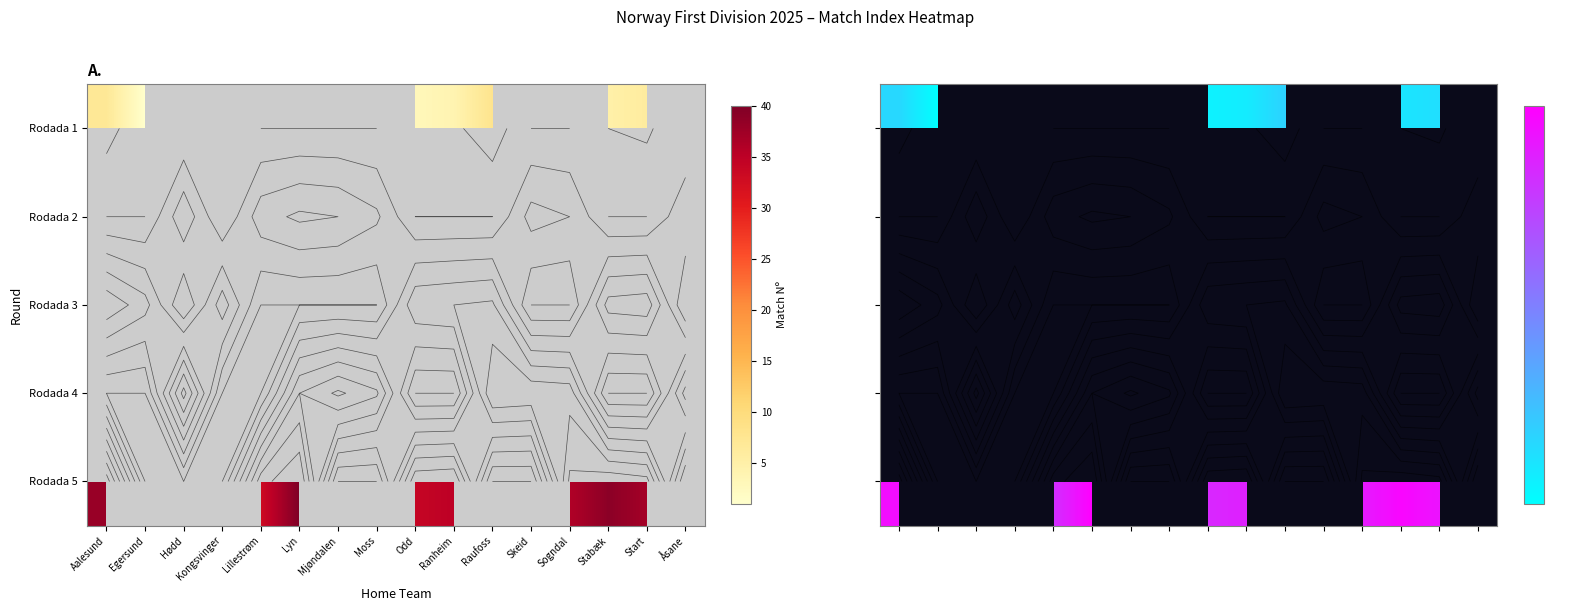

At which category does the chart reach its minimum across all series?

Egersund